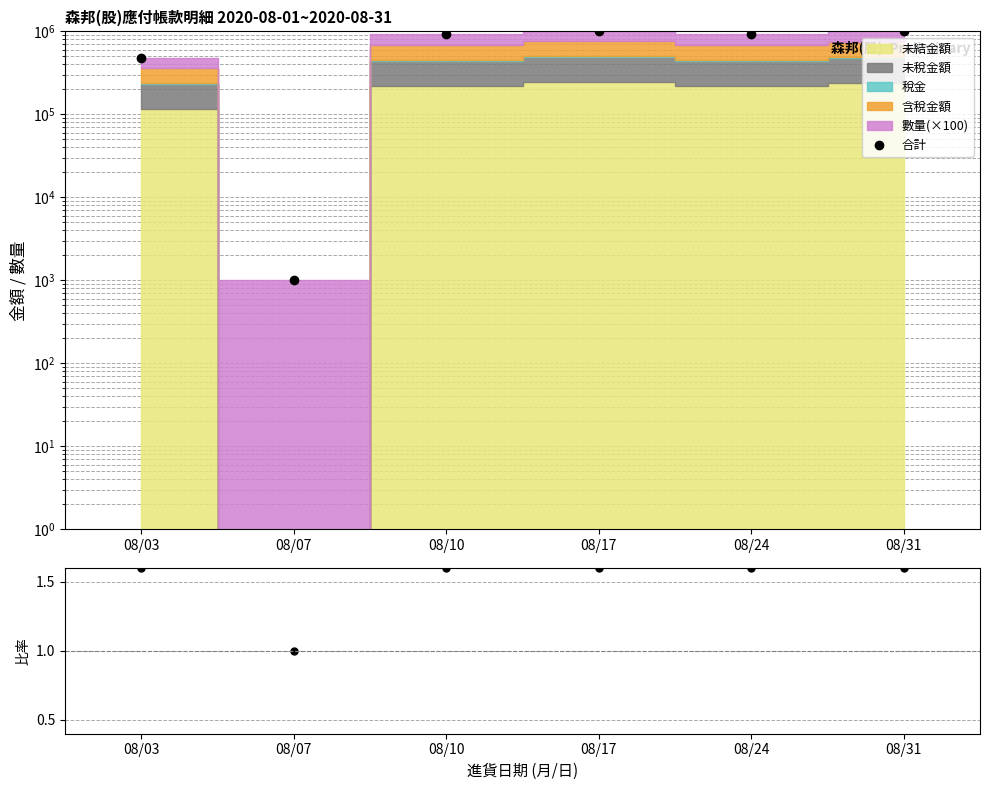

True or false: 合計 and 合計/前三項 intersect in this chart.

False